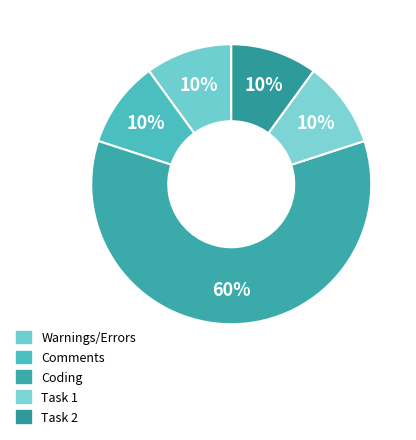

Is there any slice that represents more than half of the pie?

Yes